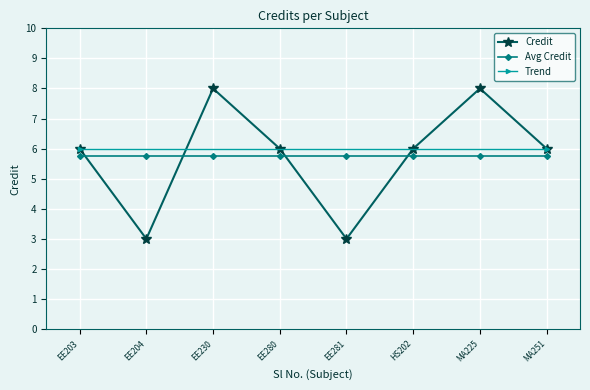

What is the label of the 5th point from the right?

EE280